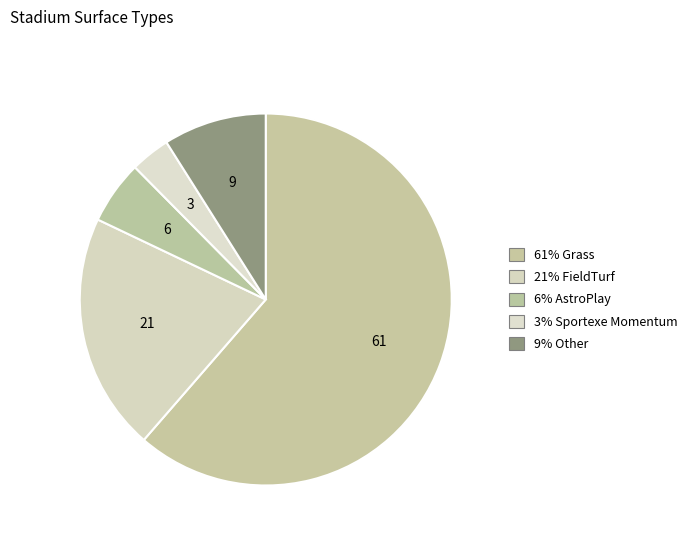

Count the number of slices in the pie.

5